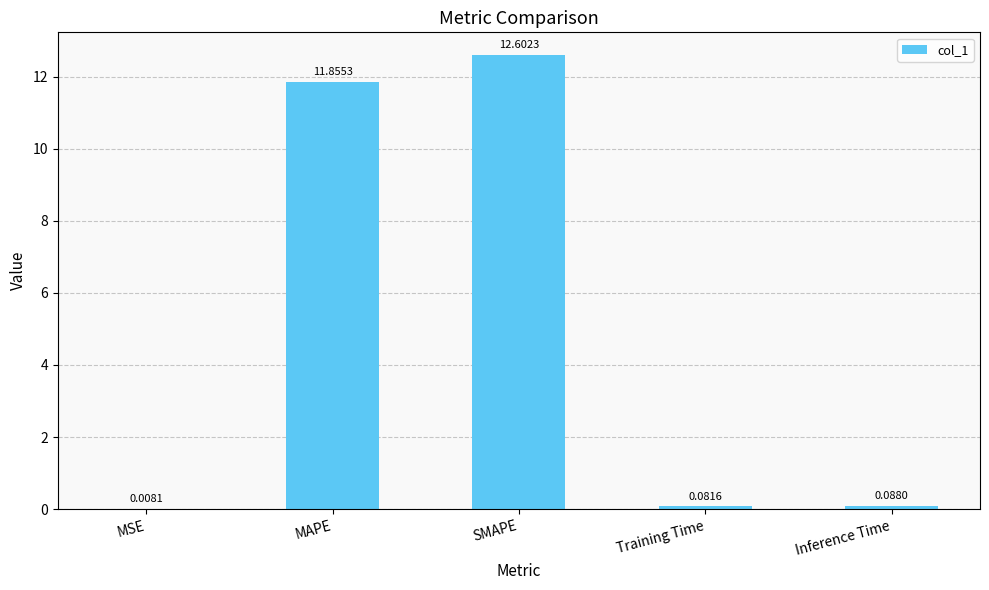

Which label corresponds to the largest value in the chart?

SMAPE